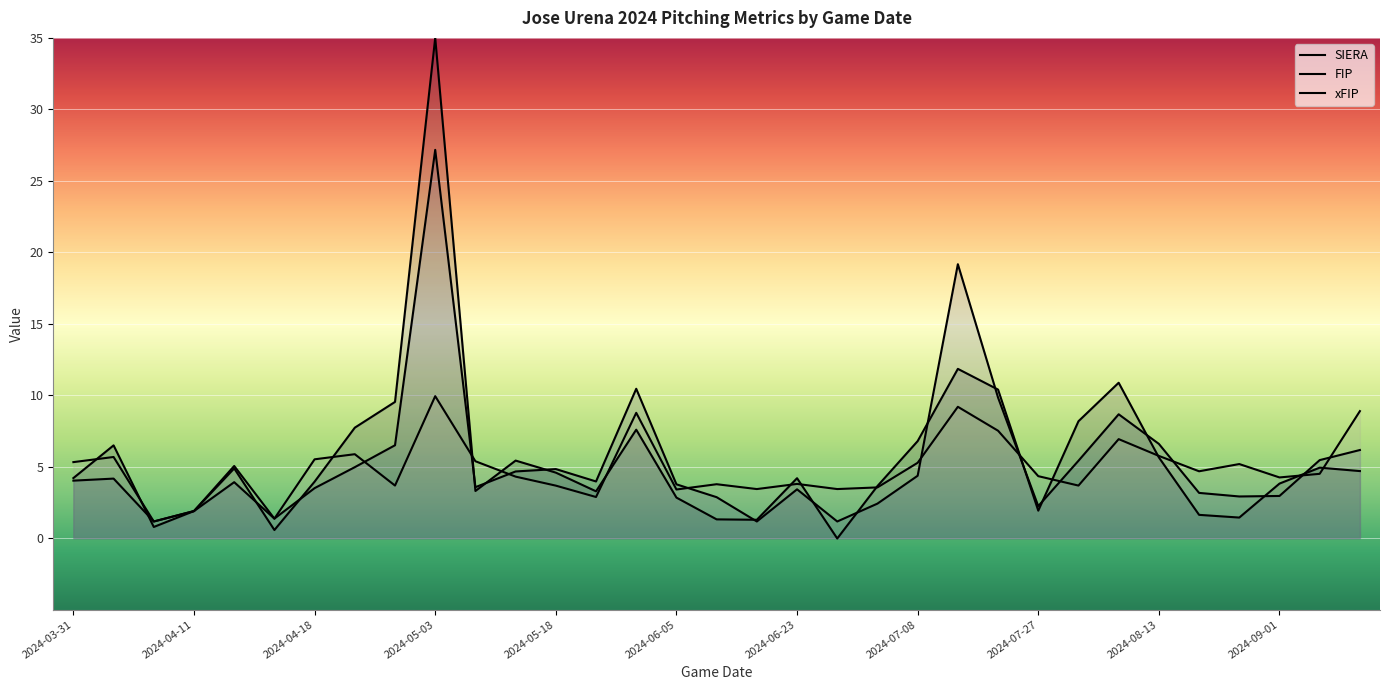

What is the average value of the xFIP series?

4.9